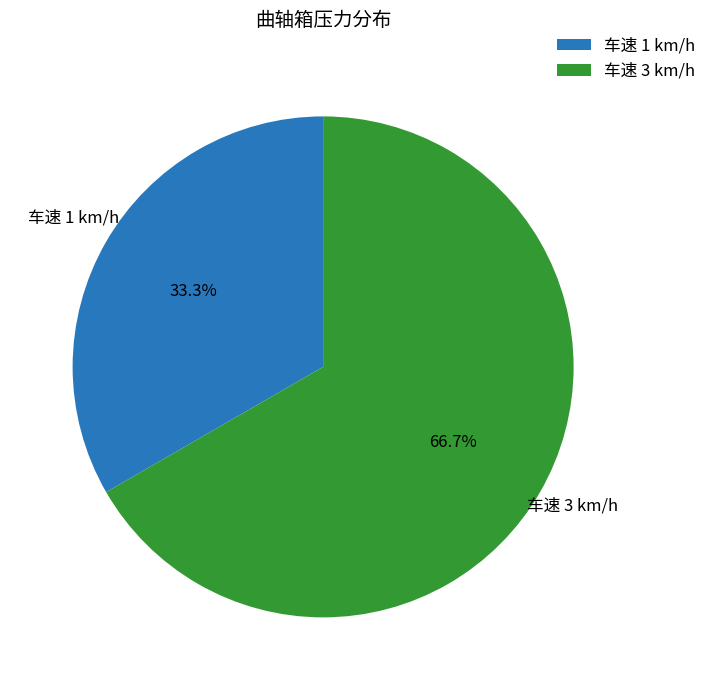

Which slice represents more than half of the pie?

车速 3 km/h